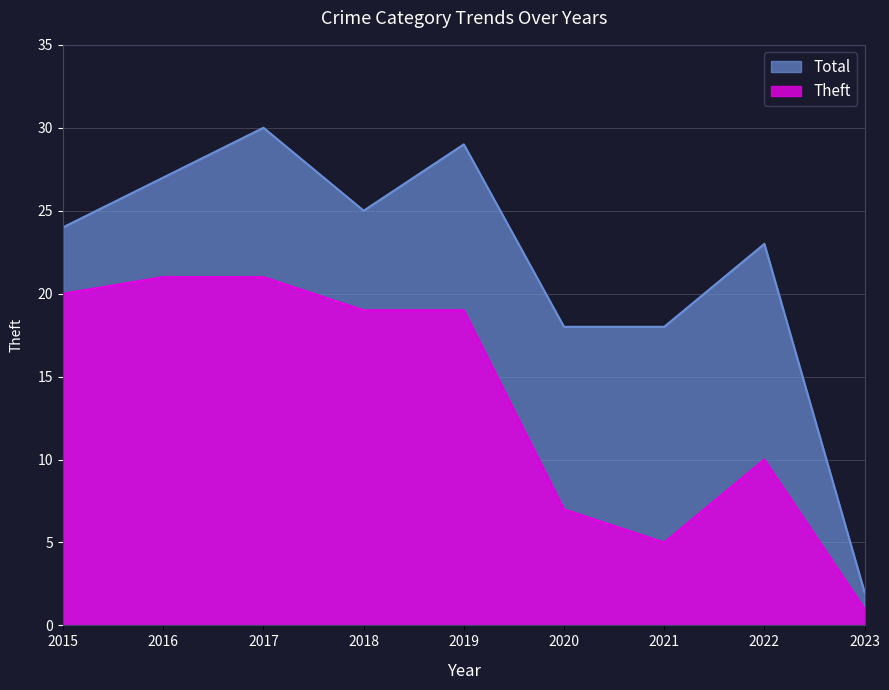

How many series are shown in this chart?

2